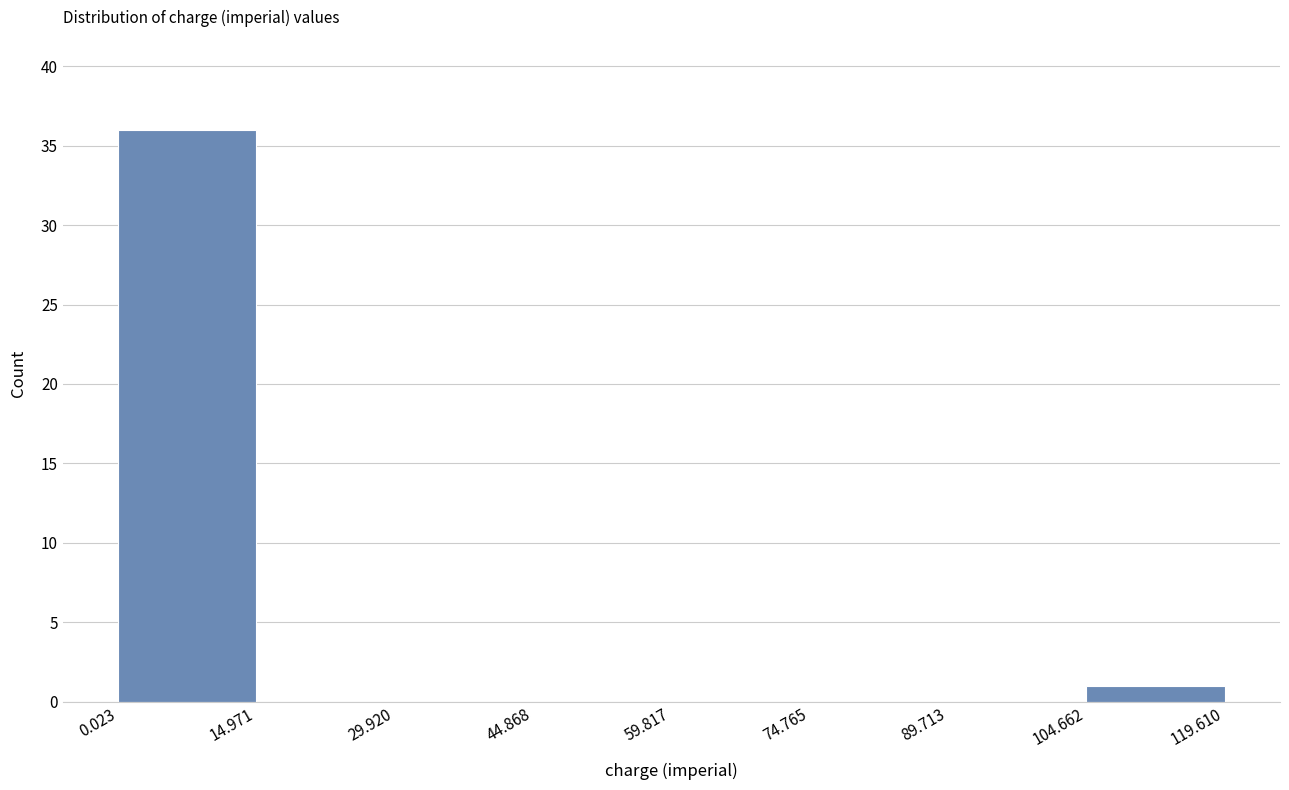

Which range on the x-axis has the tallest bar?

0.023 to 14.971